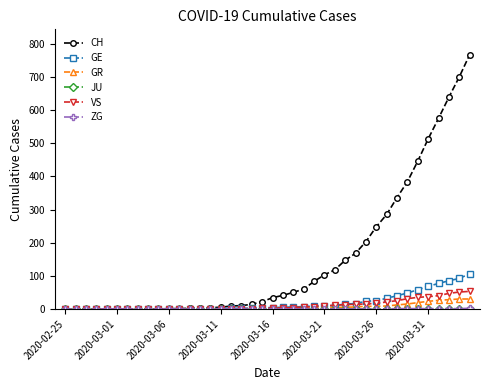

Which series has the largest range (max minus min)?

CH